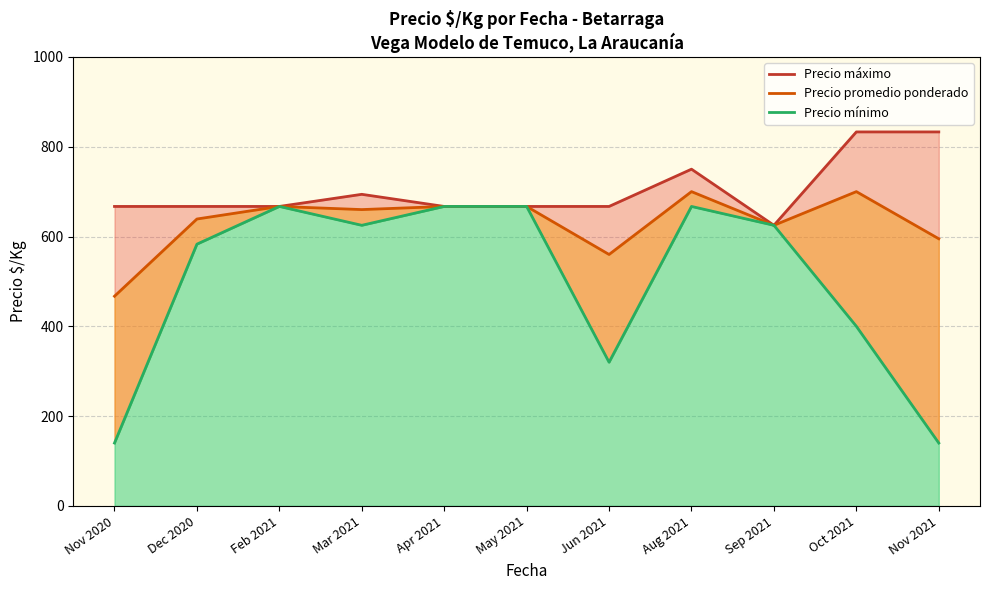

Is the value of Precio maximo at 2020-11 greater than the value of Precio minimo at 2021-02?

Yes